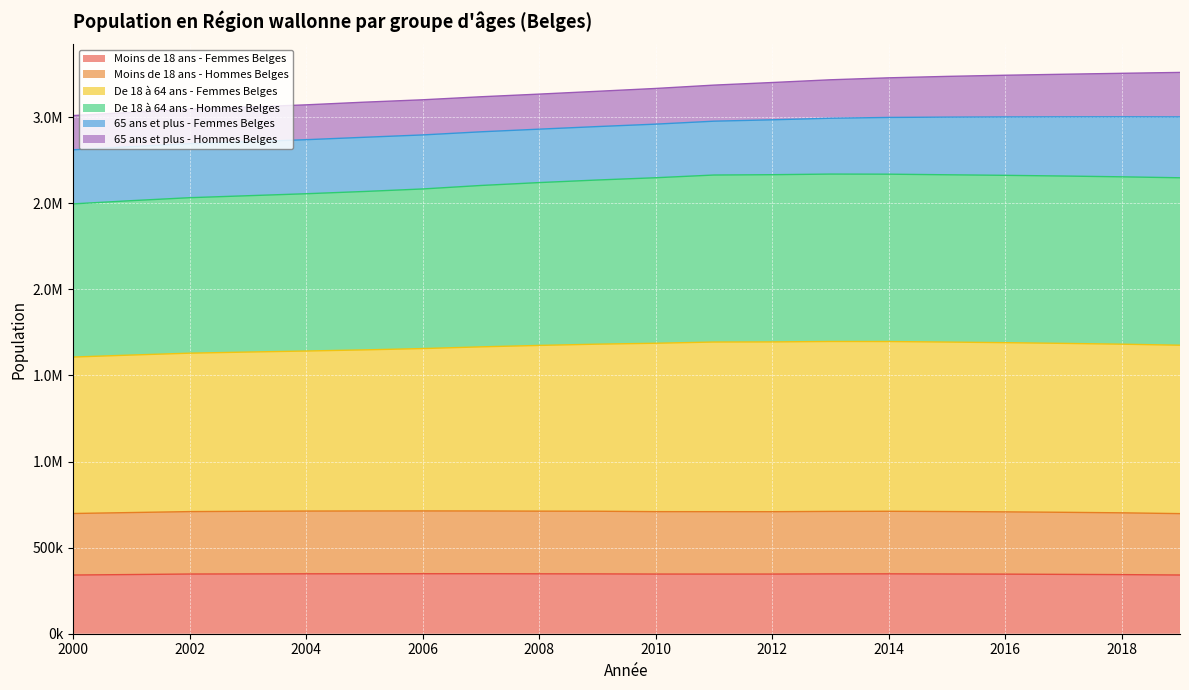

Where is Moins de 18 ans - Femmes Belges nearest to the value 344776?

2017